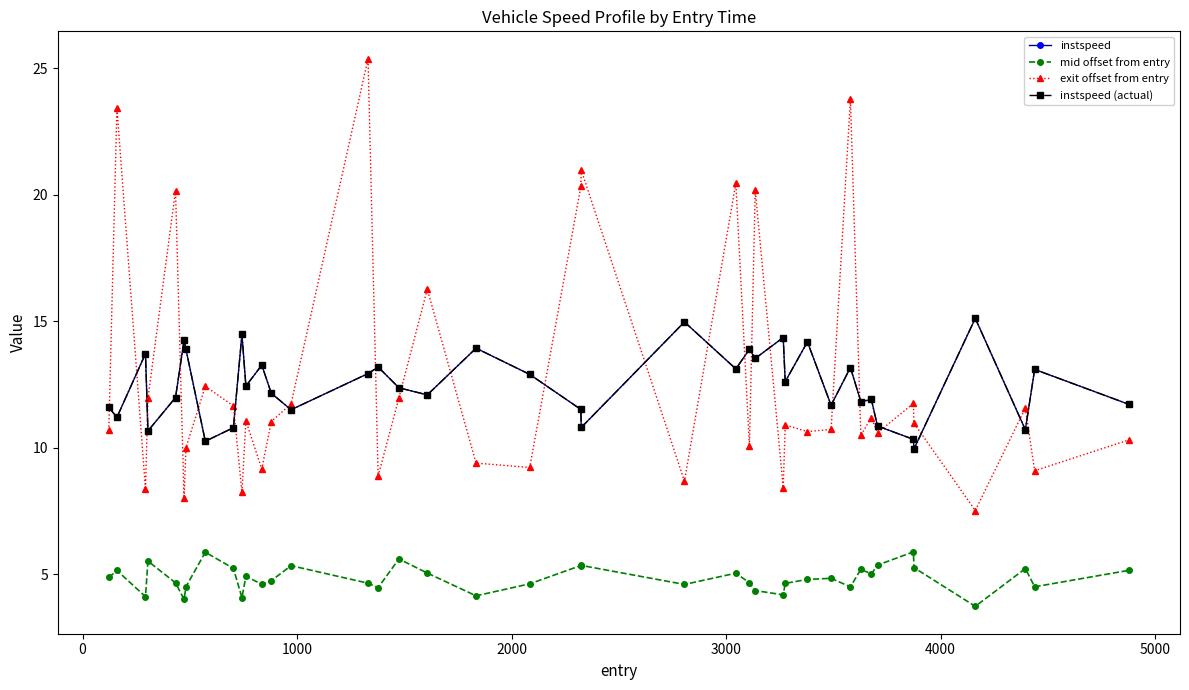

True or false: exit offset from entry has more than 2 interior local peaks.

True